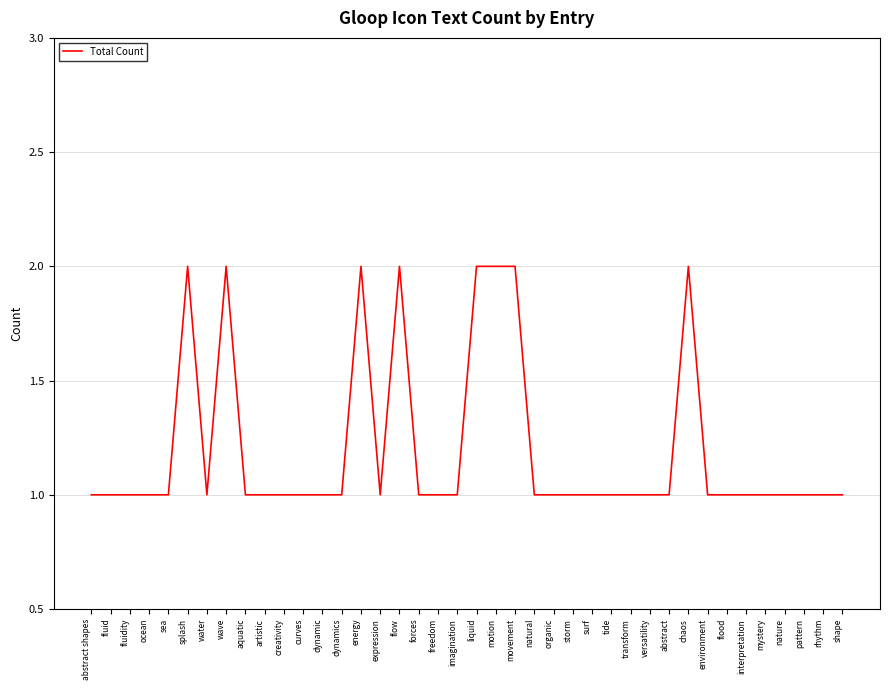

Is it true that the value at environment is 2?

False